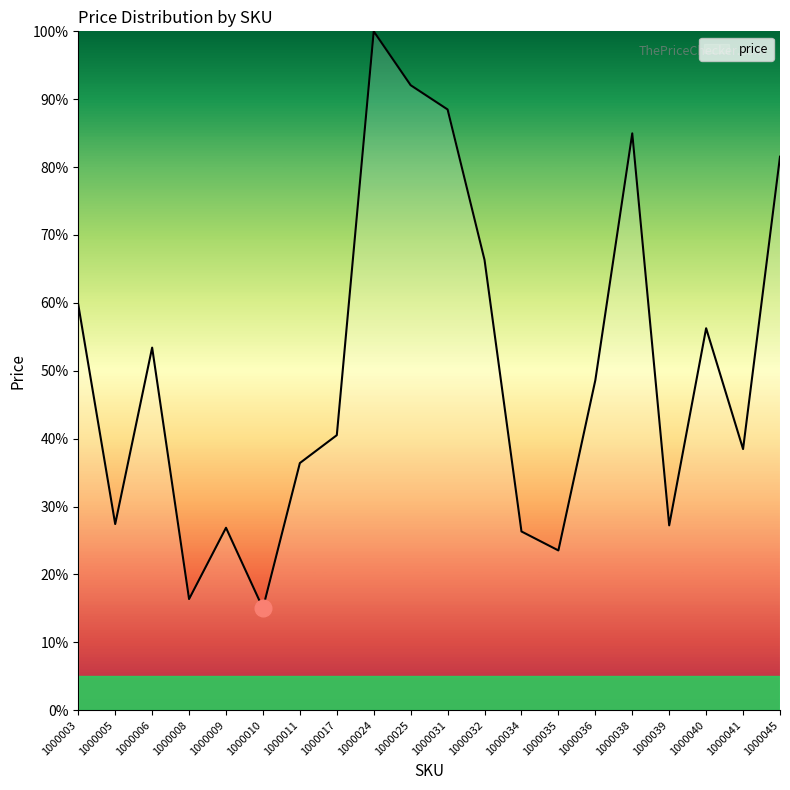

Is it true that the value at 1000045 is 81.5?

True